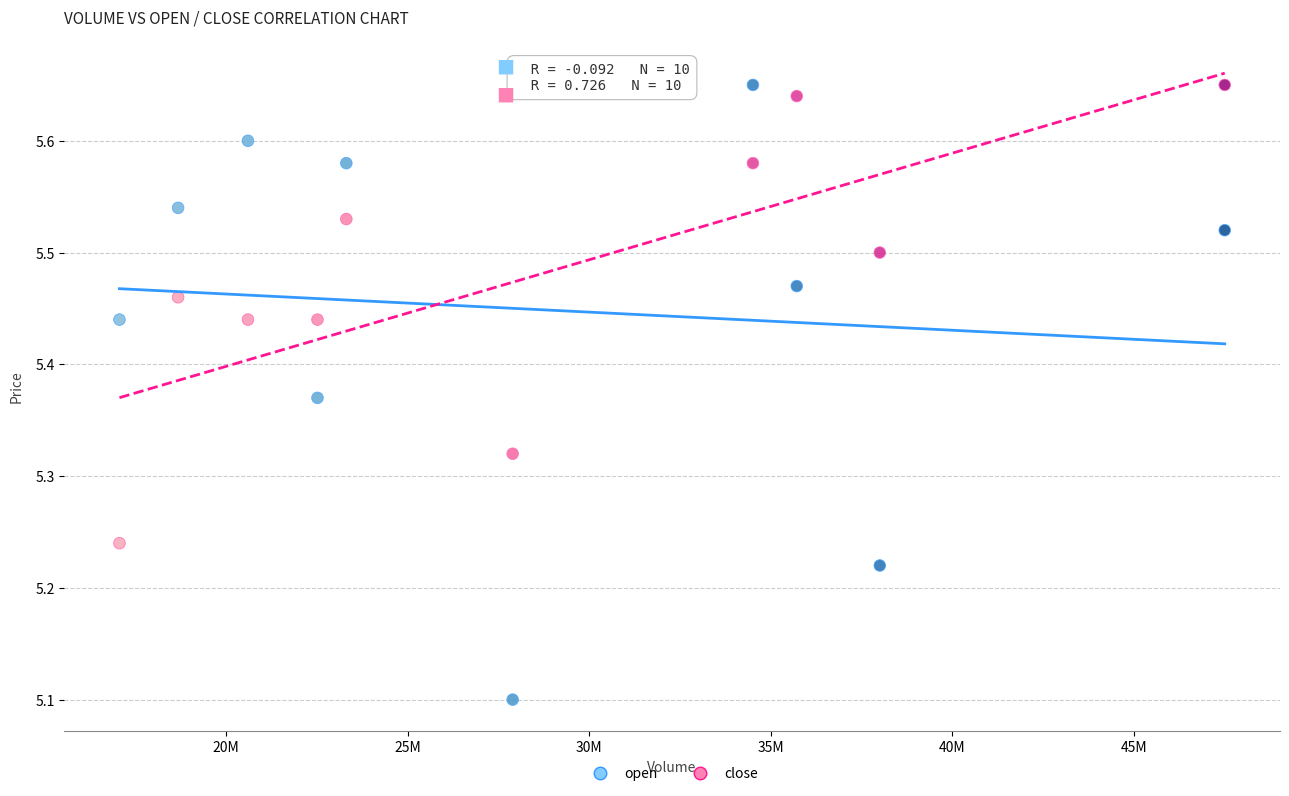

Across all data points, what is the range of X values (max minus min)?

30428542.0